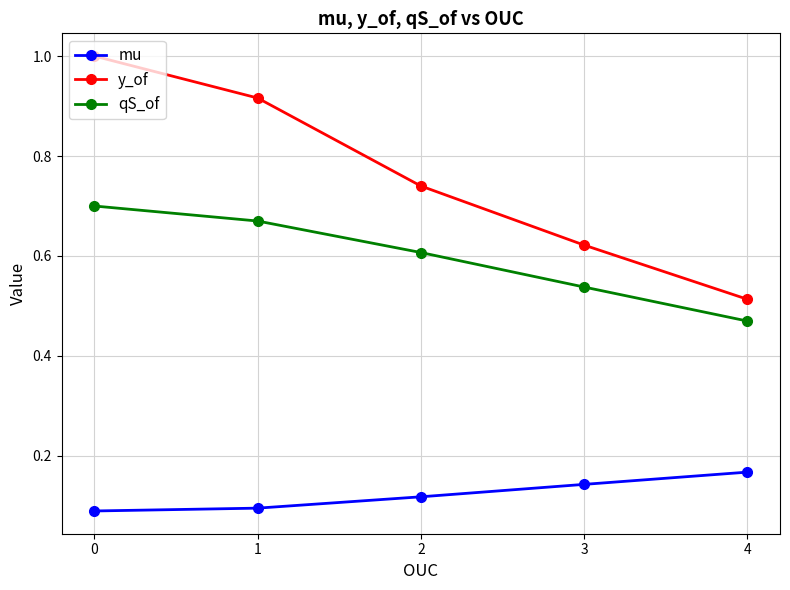

The value of y_of at 4 is 0.7. True or false?

False